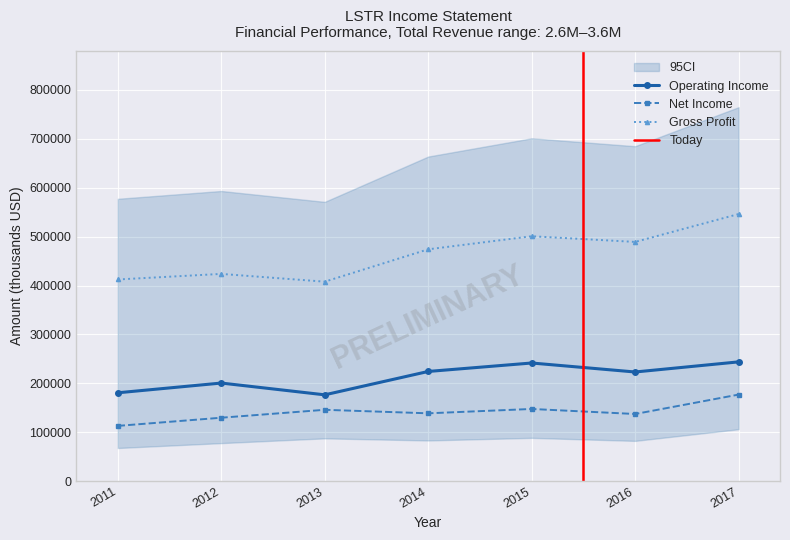

How many data points in Operating Income are above 223300?

3